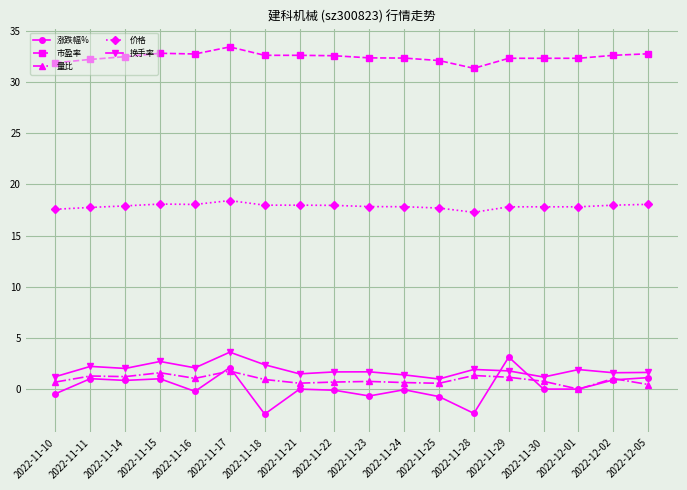

True or false: 价格 has a value of 23.5 at 2022-11-28.

False